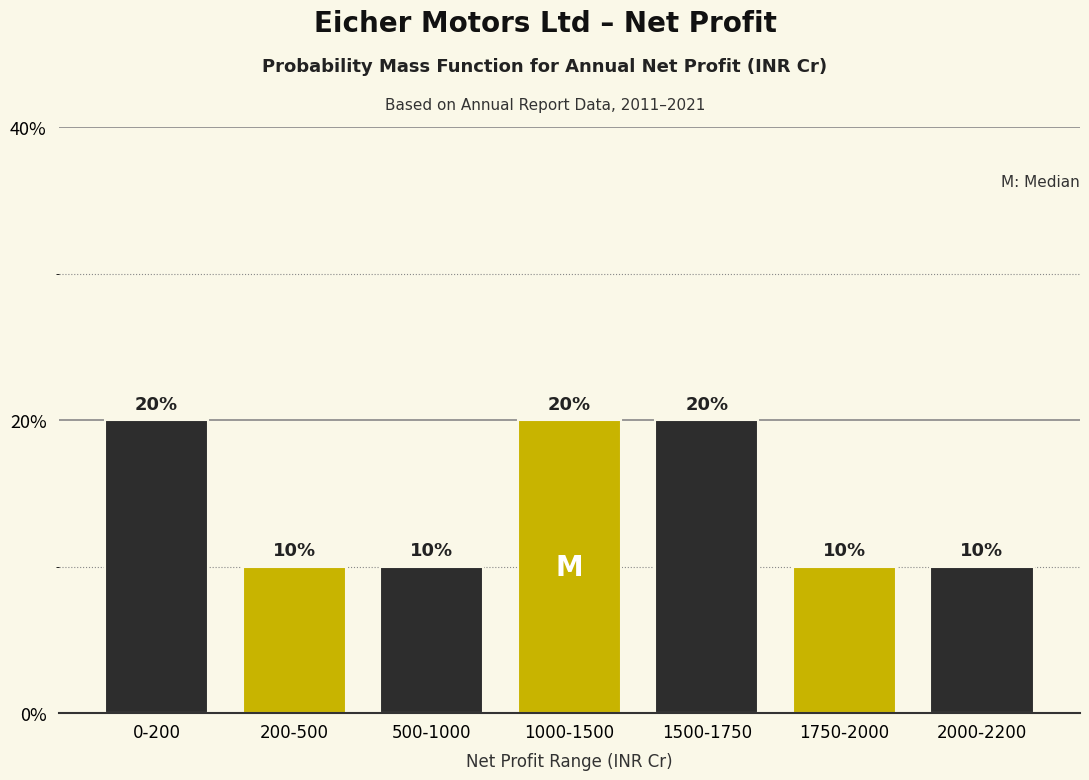

Reading left to right, list all the values displayed in this chart.

0-200=20	200-500=10	500-1000=10	1000-1500=20	1500-1750=20	1750-2000=10	2000-2200=10